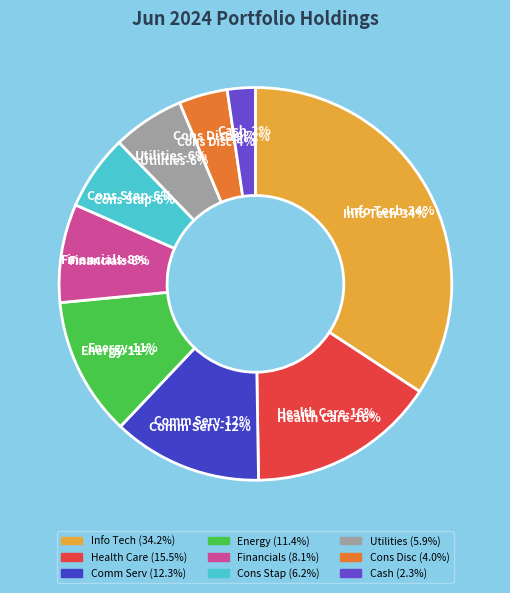

The Energy slice represents 11% of the pie. True or false?

True